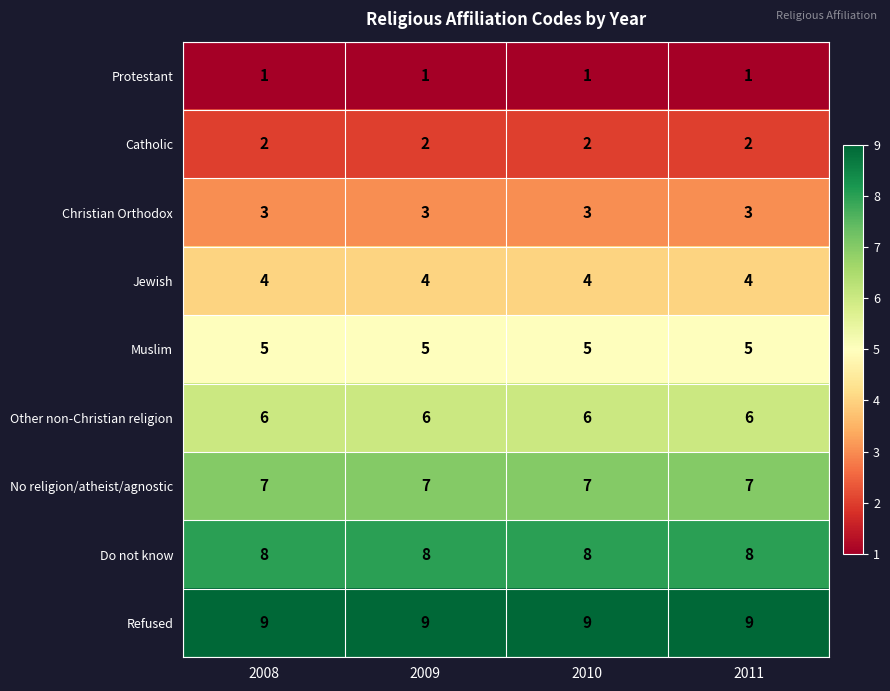

The value of Refused at 2010 is 4. True or false?

False